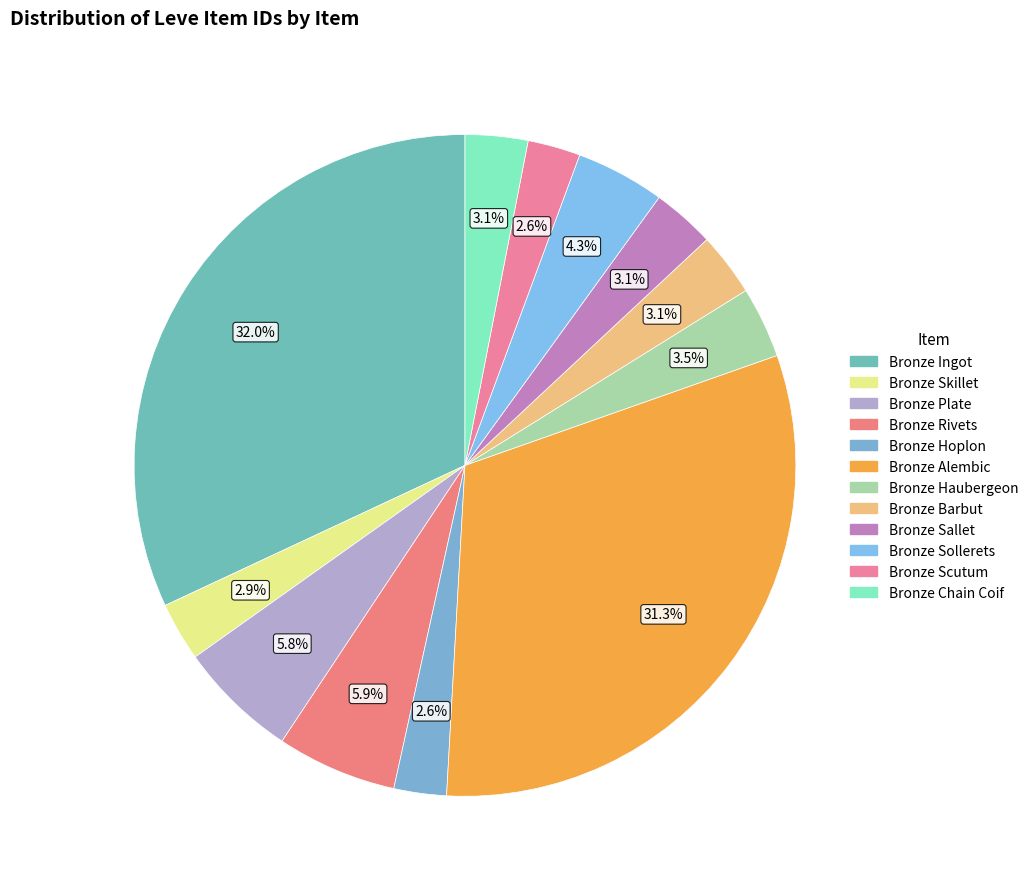

Count the number of slices in the pie.

12